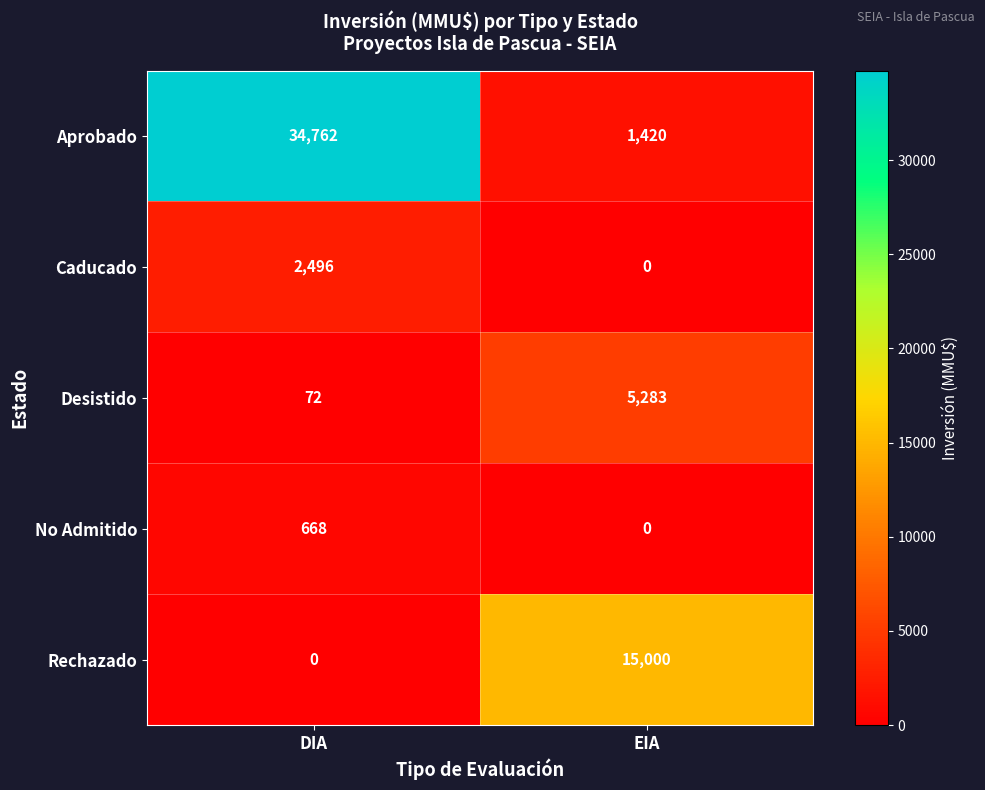

At how many categories does at least one series exceed 3887?

2